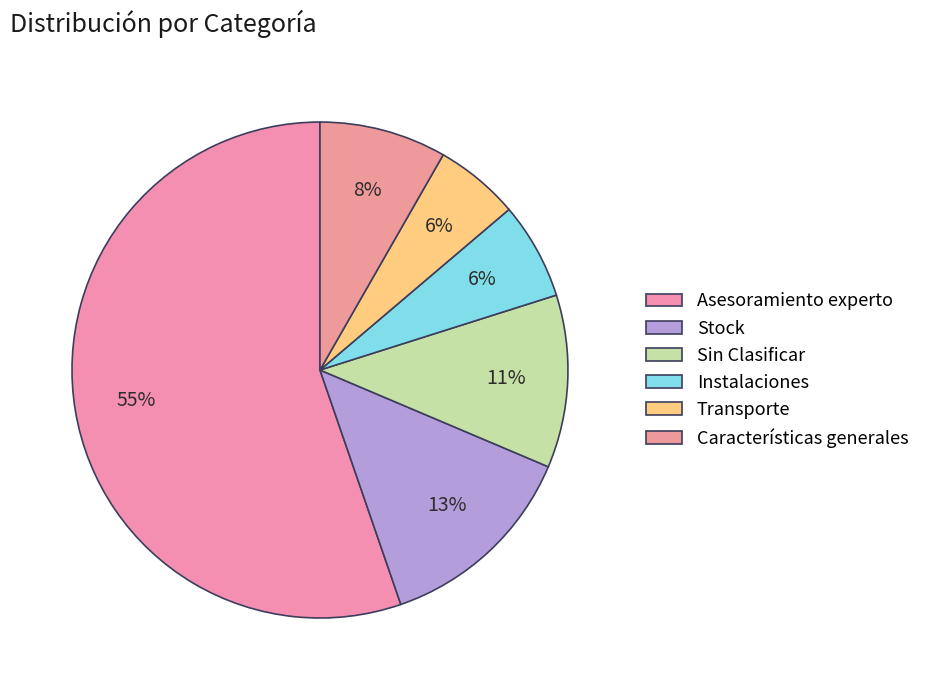

Does Asesoramiento experto represent more than half of the total?

Yes